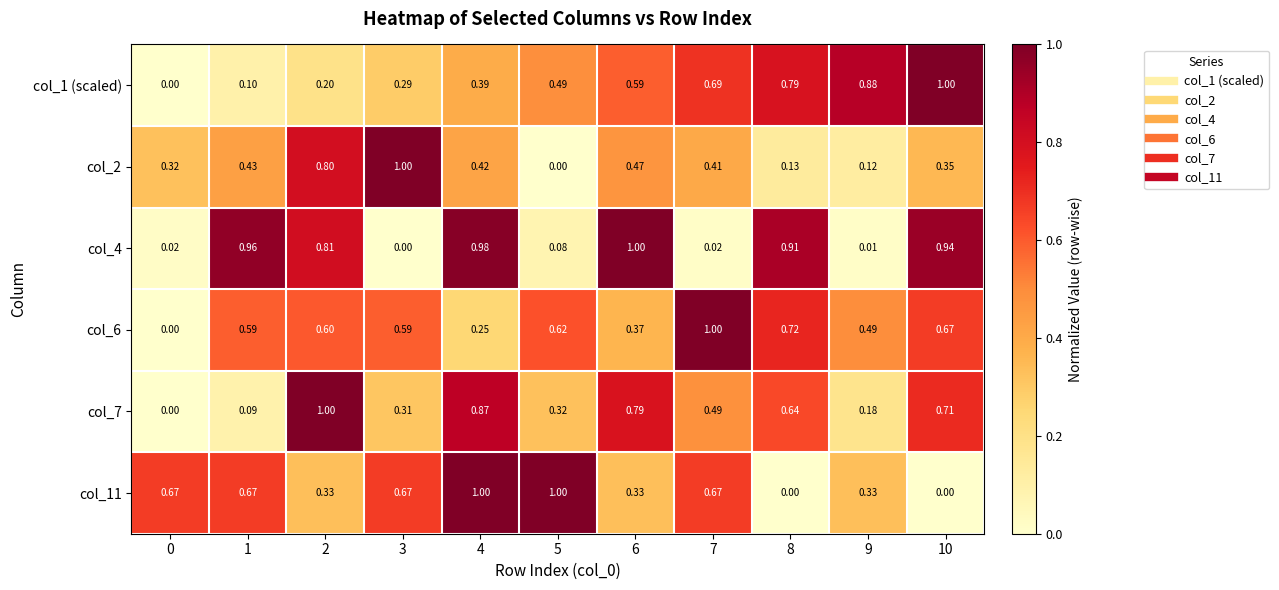

Count the number of data series in this chart.

6